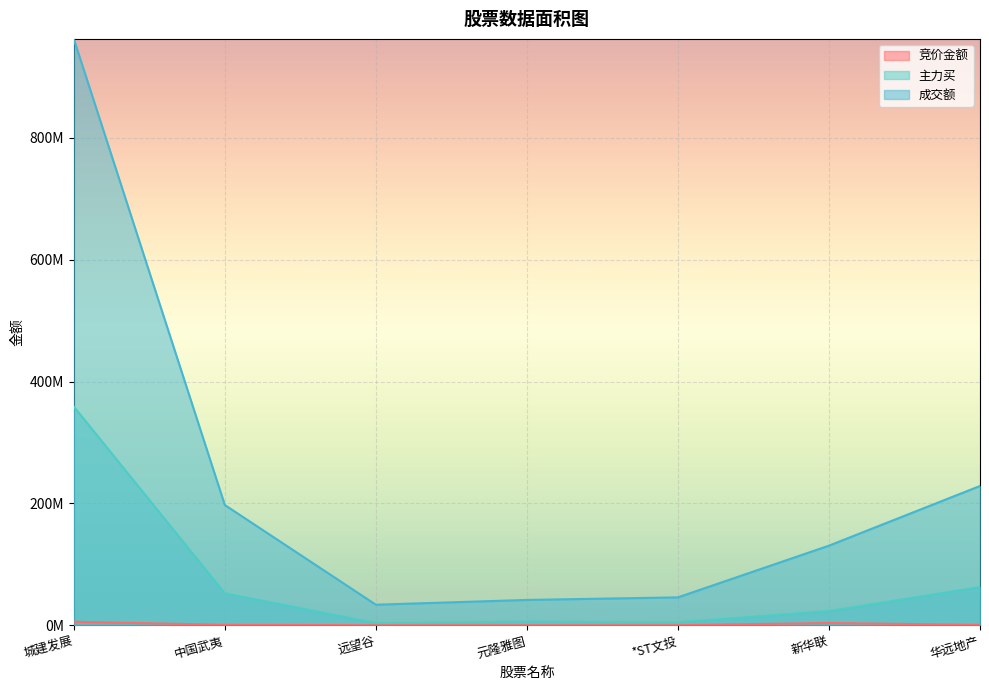

How many distinct data groups are displayed?

3